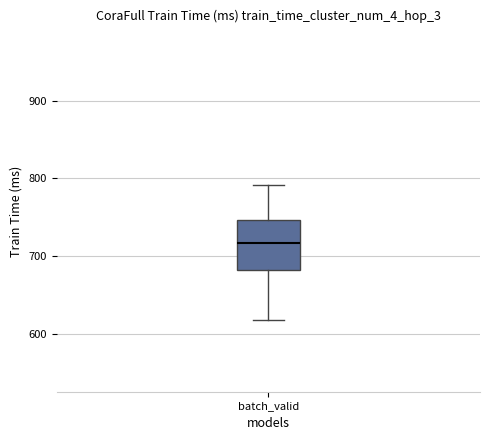

Transcribe this box plot: give where the median line is, the range the box spans, and where the two whiskers end, as read against the y-axis. The values are not printed on the chart, so give them approximately, as read against the axis.

median 720, box 680 to 750, whiskers 620 to 790